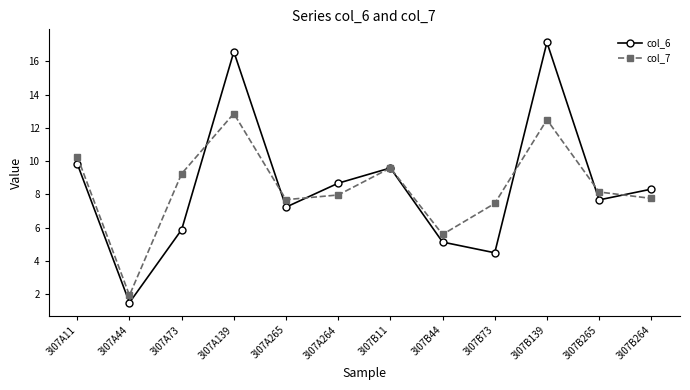

What is the spread (max minus min) of values at 3l07A44?

0.4